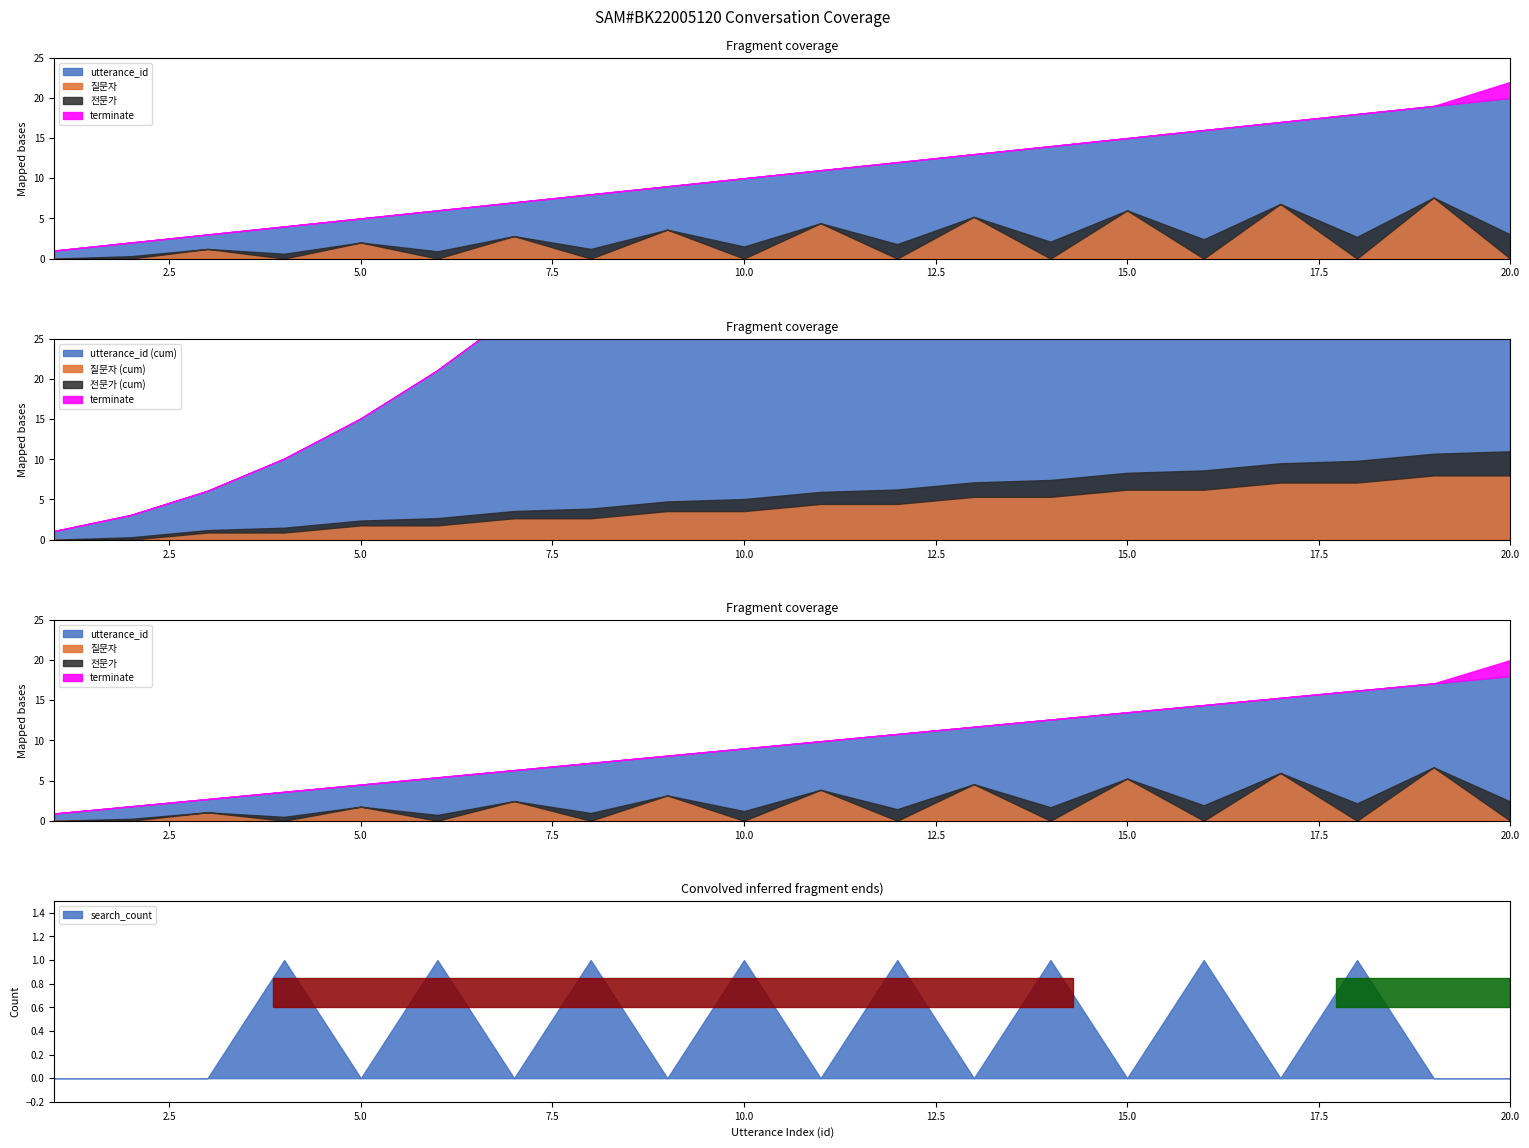

What is the maximum value shown in the chart?

20